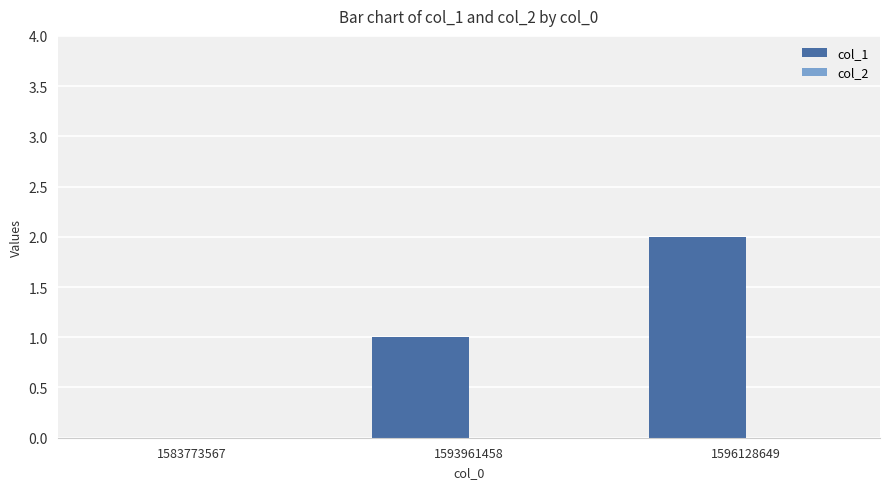

What is the ratio of the value at 1596128649 to the value at 1593961458?

2.0